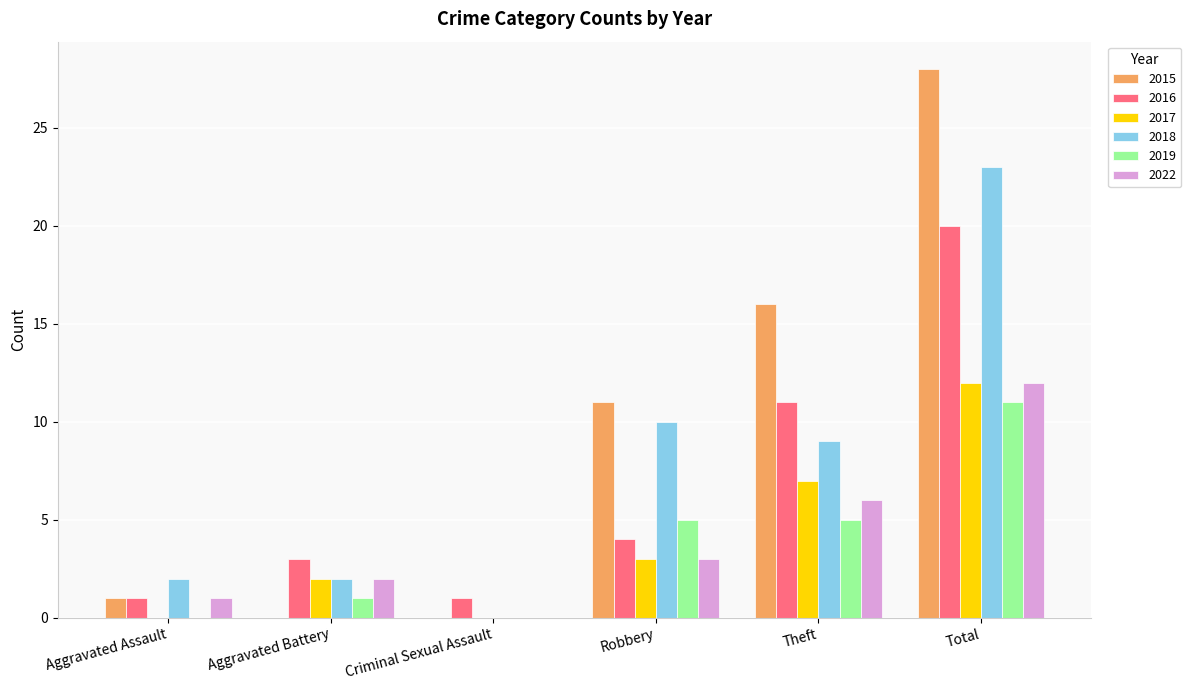

Count the 2016 values in the range 1 to 11.

5